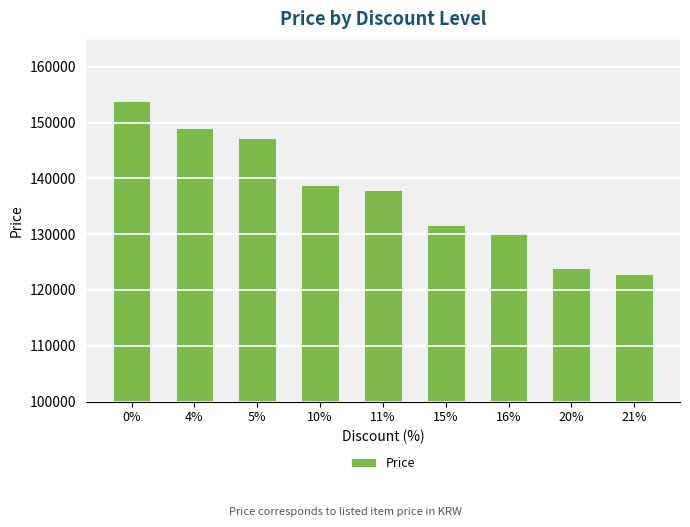

What is the change in value from 0% to 21%?

-30900